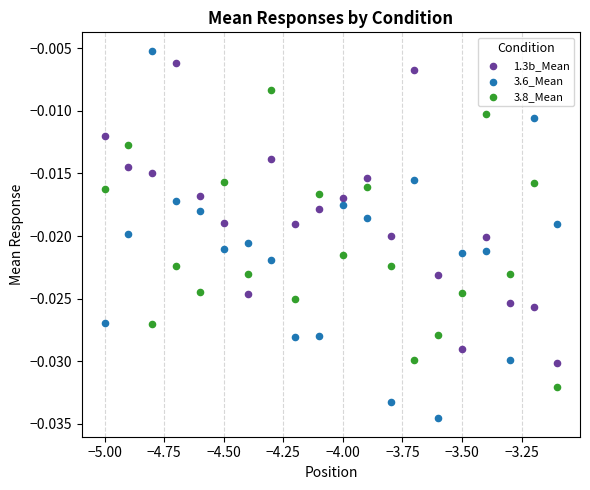

What is the X range (max minus min) for the scatter plot?

1.9